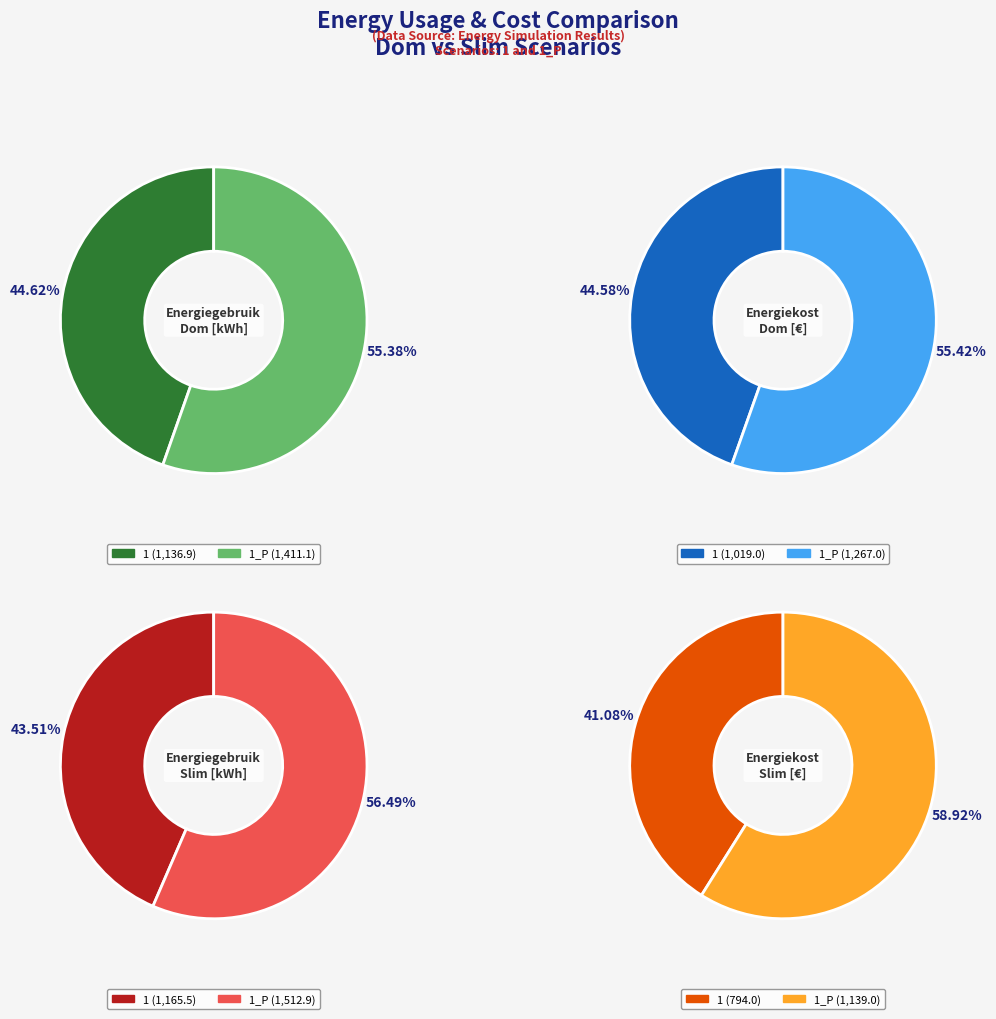

At 1_P, list the series in order from largest to smallest.

Energiegebruik slim [kWh], Energiegebruik dom [kWh], Energiekost dom [€], Energiekost slim [€]